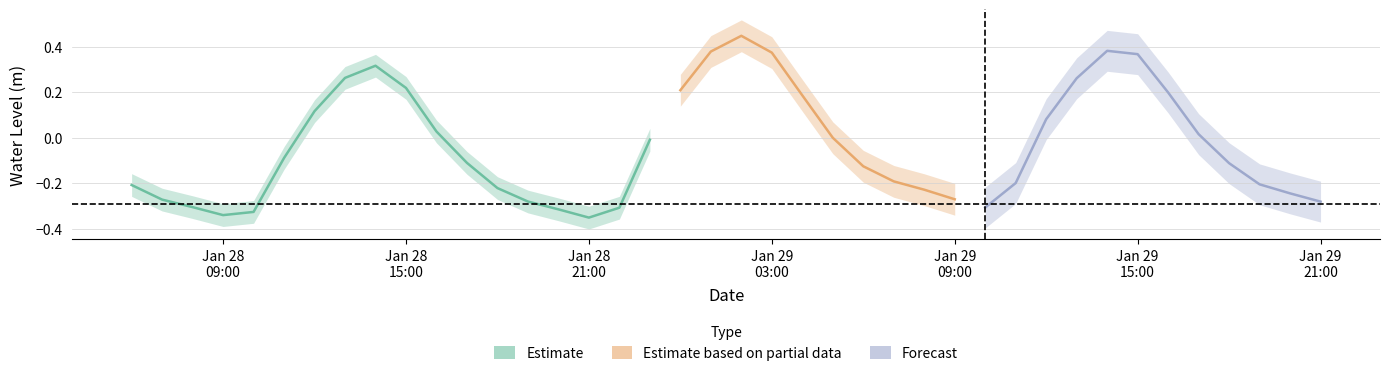

What is the change in value from 2024-01-28 10:00:00 to 2024-01-29 12:00:00?

+0.4